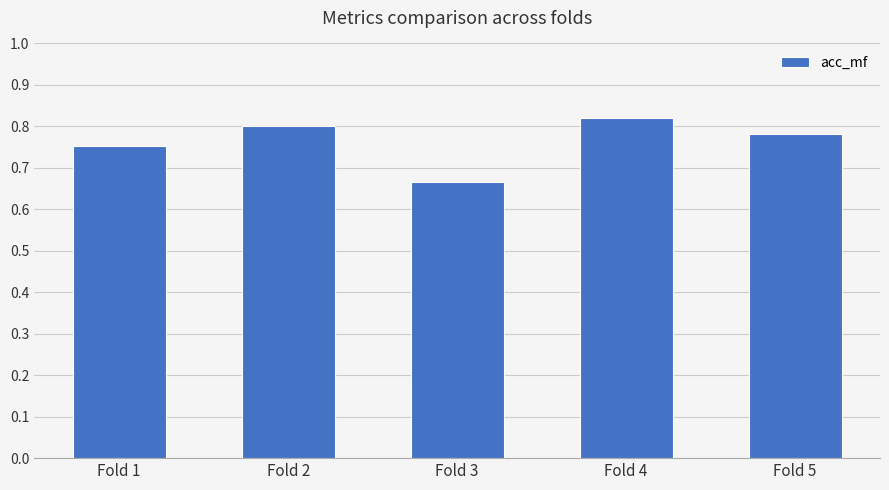

Which has a higher value, Fold 3 or Fold 1?

Fold 1